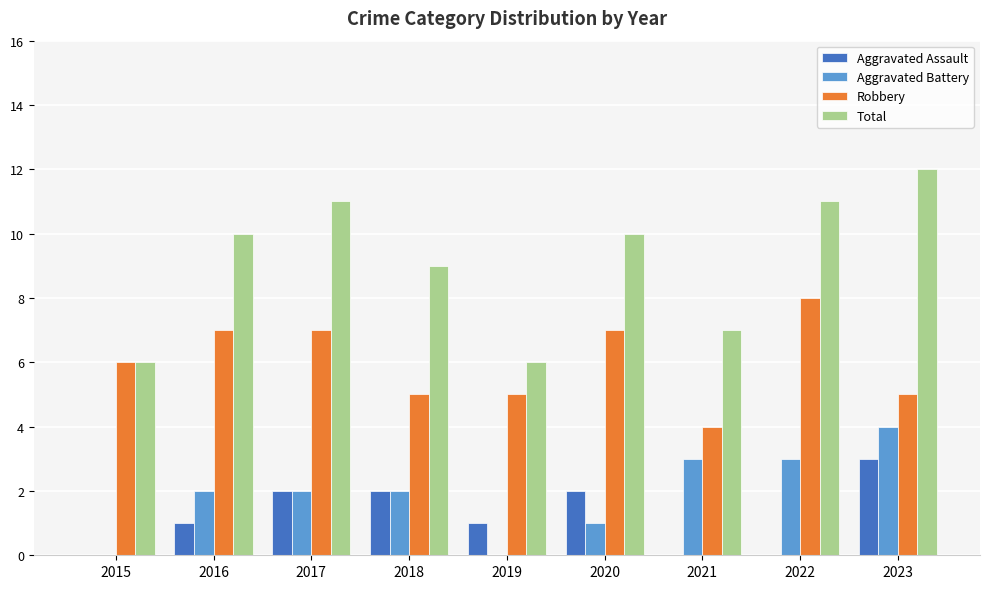

What is the total value across all series at 2021?

14